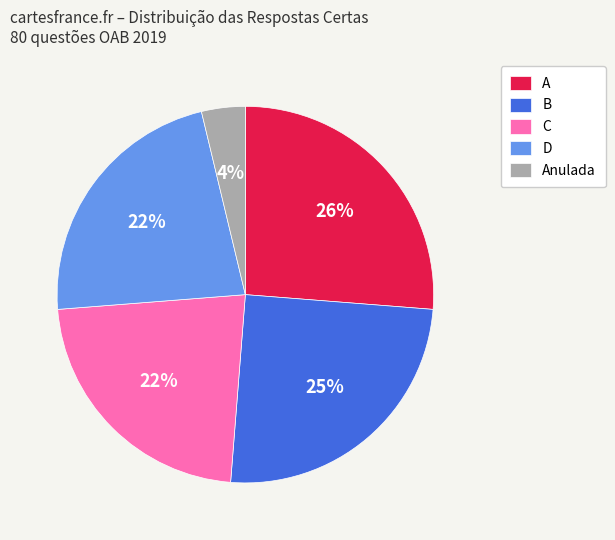

To the nearest percent, what portion does Anulada represent?

4%